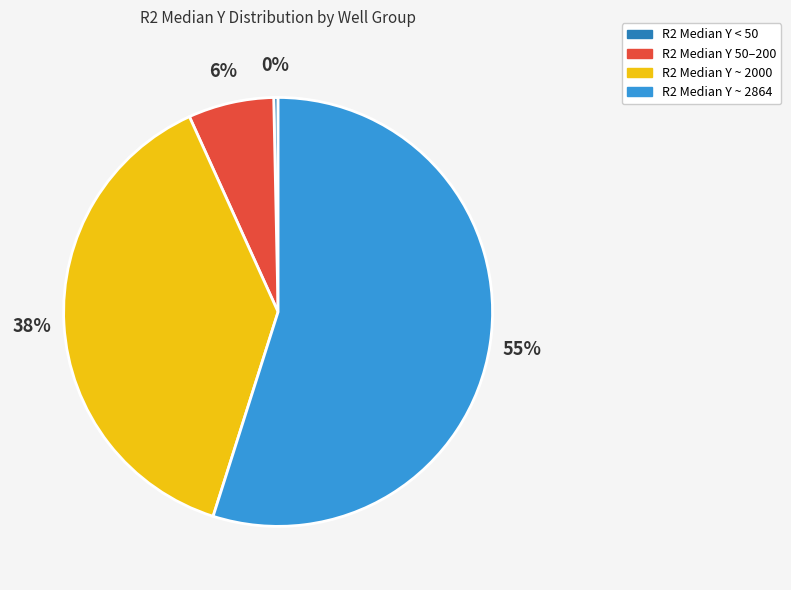

Is there any slice that represents more than half of the pie?

Yes